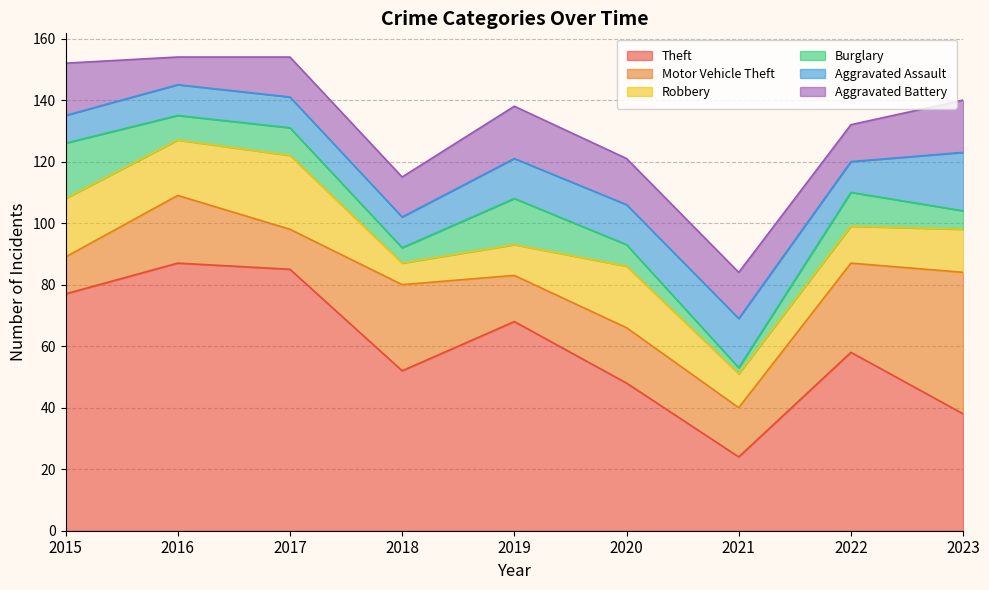

List the series in order of their peak value, highest first.

Theft, Motor Vehicle Theft, Robbery, Aggravated Assault, Burglary, Aggravated Battery